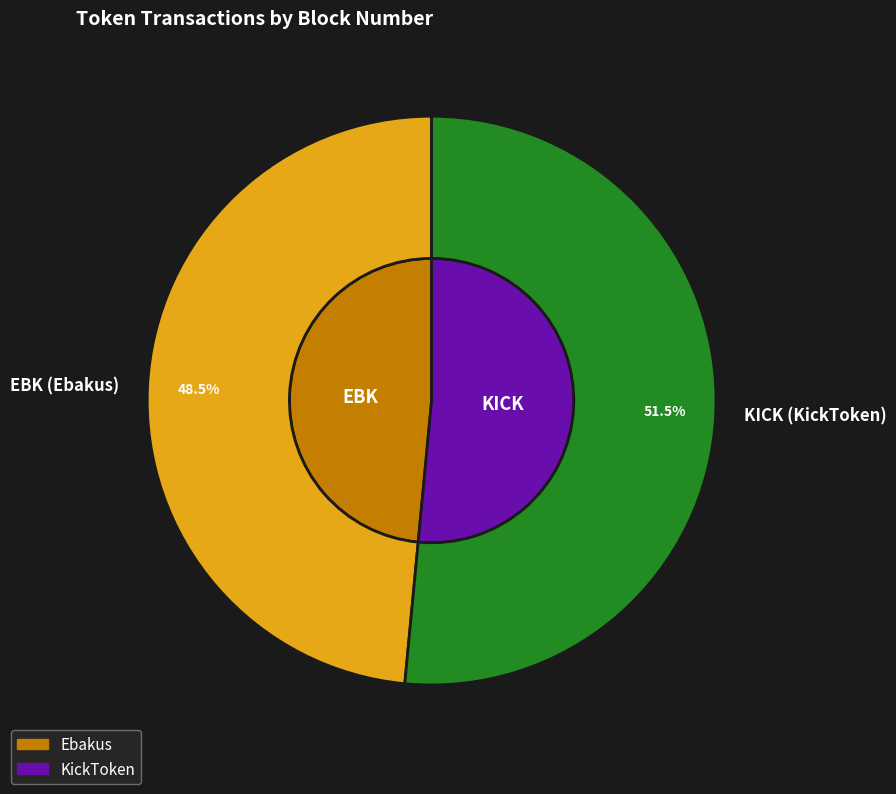

How much of the chart is everything except KICK (KickToken)?

48.5%